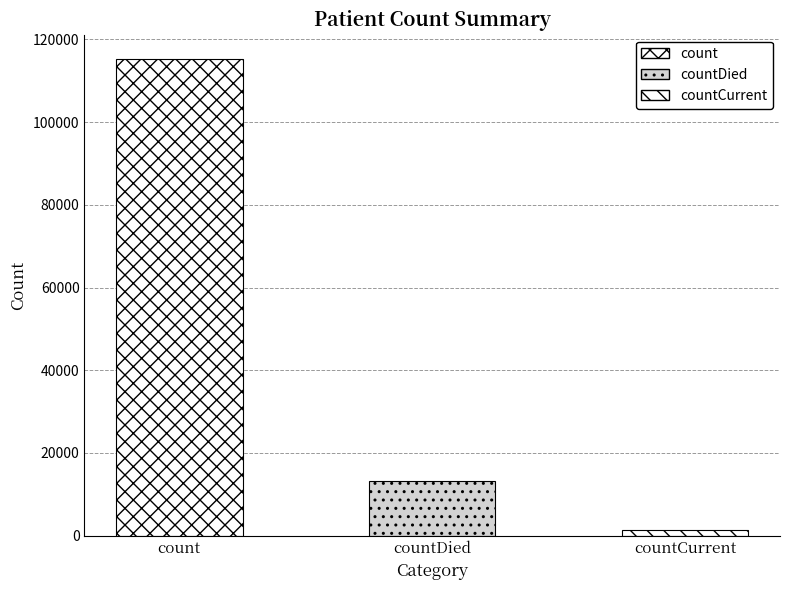

What is the value of the 1st bar from the left?

115379